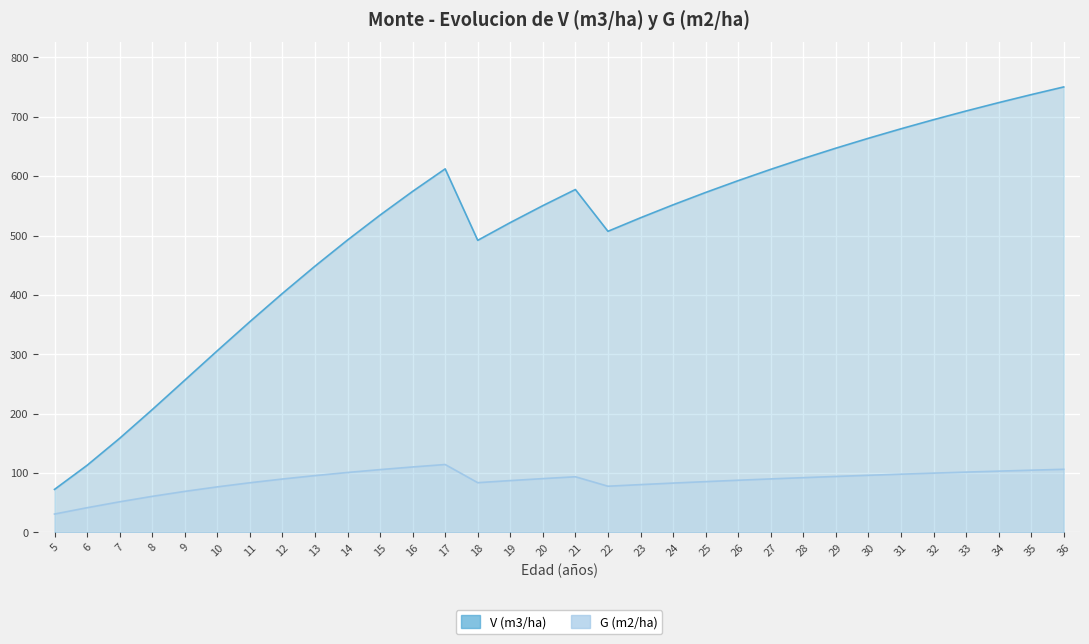

What is the sum of all V (m3/ha) values?

16273.7